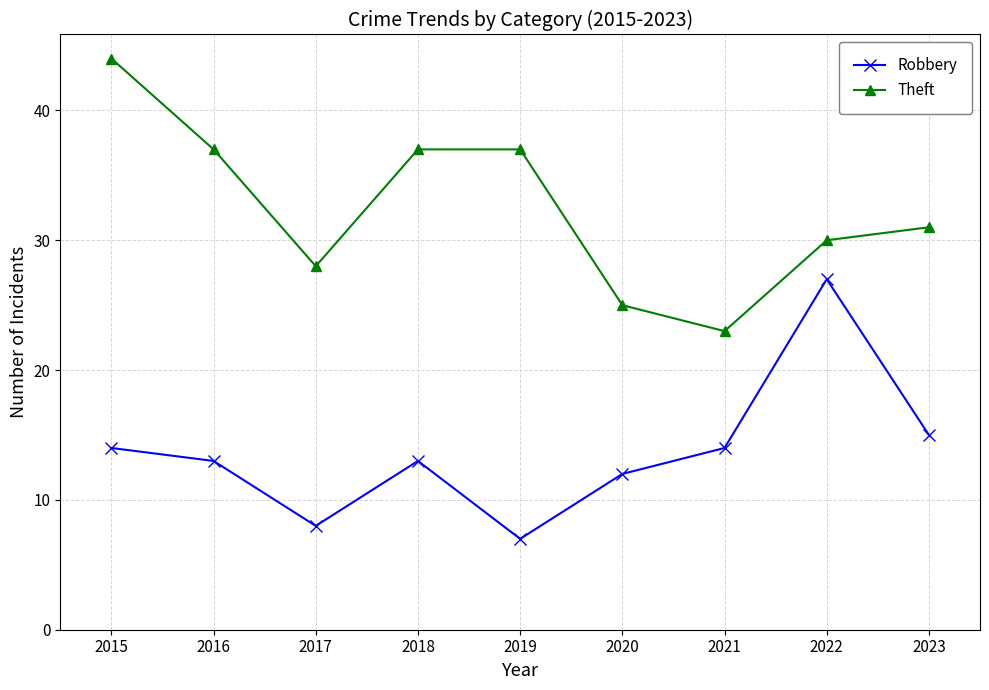

Is it true that Theft equals 37 at 2018?

True